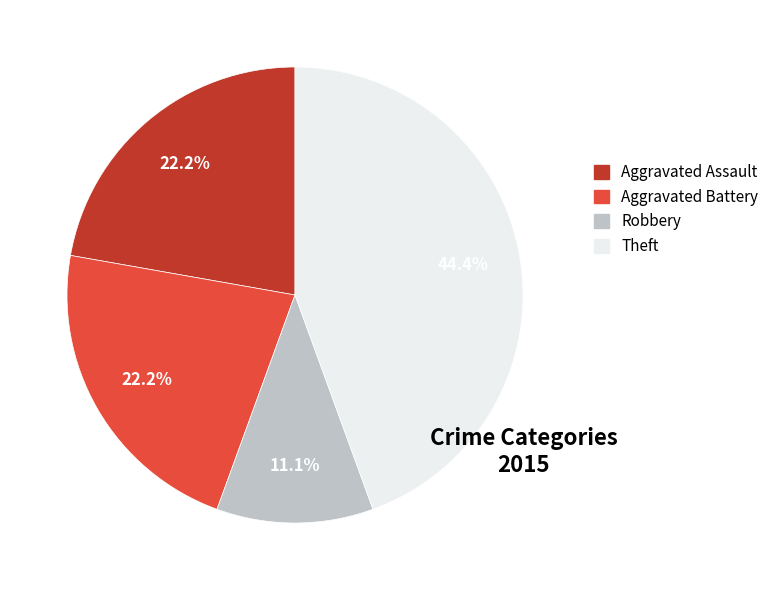

Is there a majority slice in this chart?

No